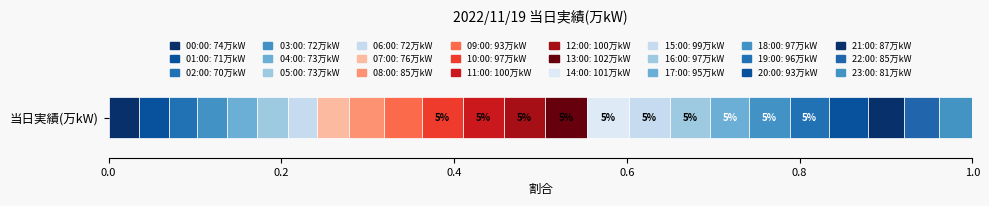

What position from the right is 02:00?

22